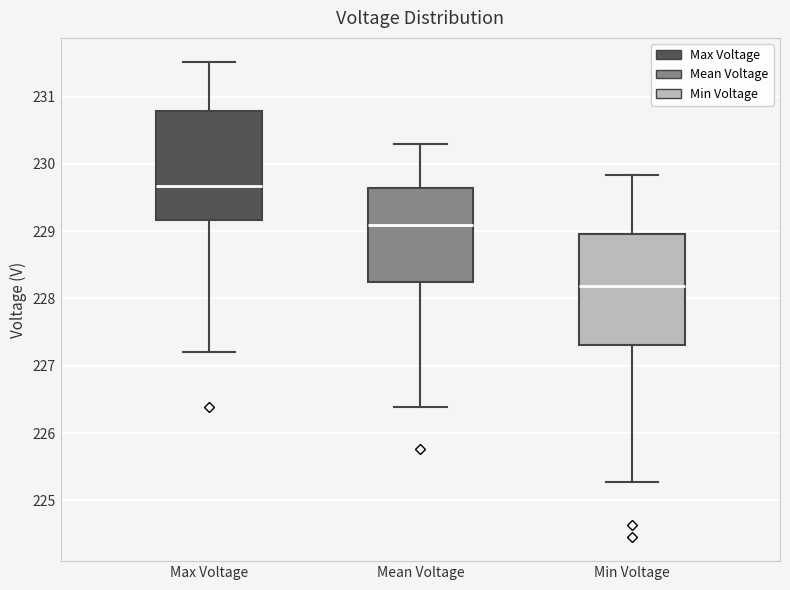

Reading left to right, transcribe this box plot: for each box, give where its median line is, the range the box spans, and where its two whiskers end, as read against the y-axis. The values are not printed on the chart, so give them approximately, as read against the axis.

Max Voltage: median 229.7, box 229.2 to 230.8, whiskers 227.2 to 231.5
Mean Voltage: median 229.1, box 228.2 to 229.6, whiskers 226.4 to 230.3
Min Voltage: median 228.2, box 227.3 to 229.0, whiskers 225.3 to 229.8